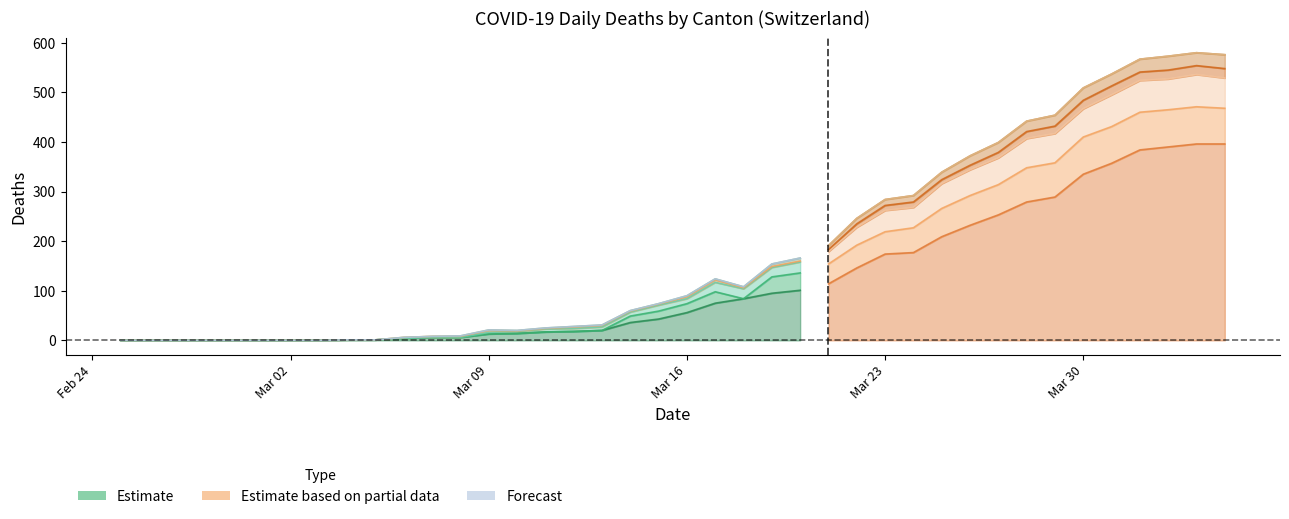

True or false: CH has a value of 557 at 2020-04-03.

False